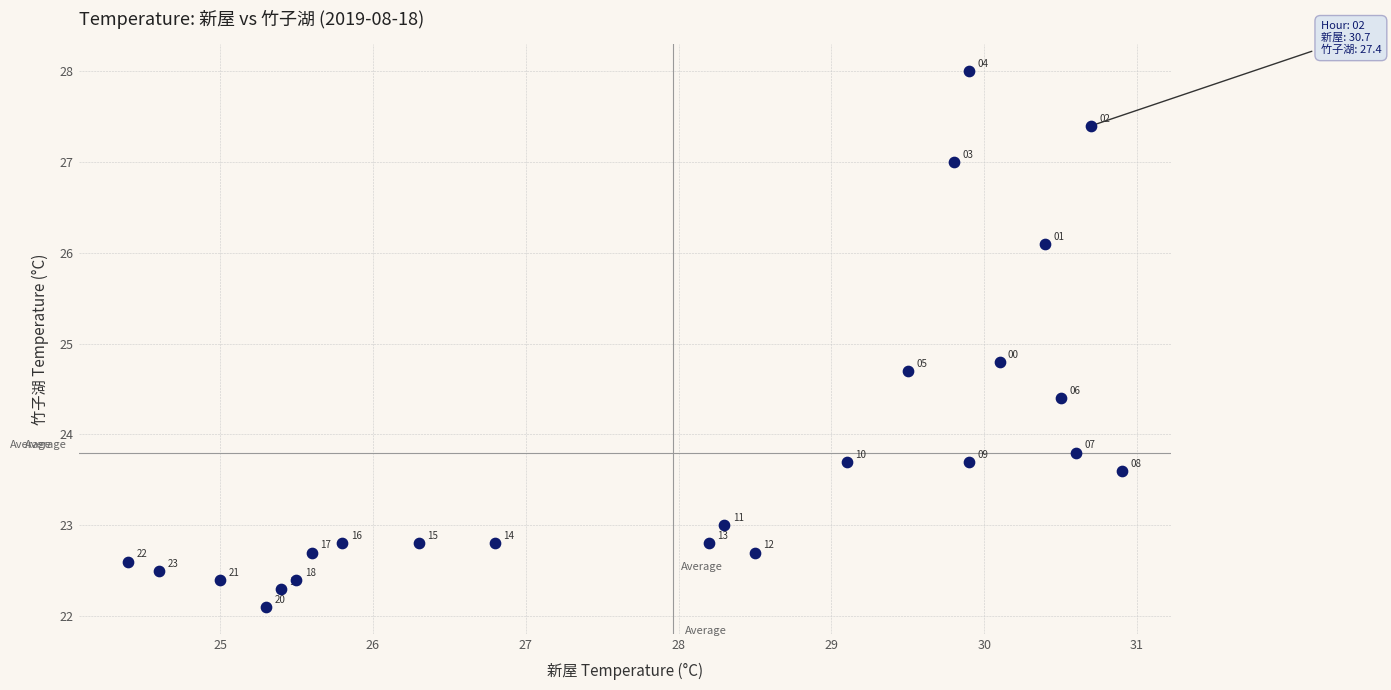

What is the range of Y values (max minus min)?

5.9